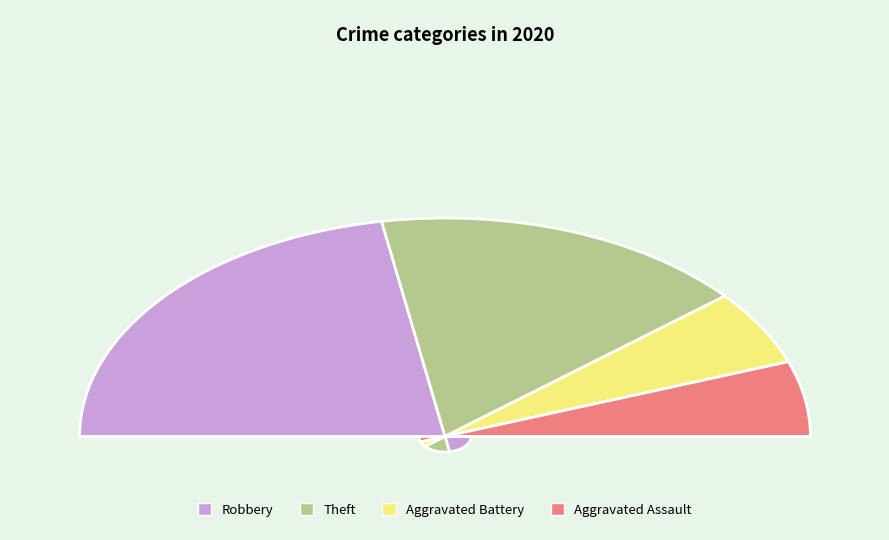

Rank the categories by value from highest to lowest.

Robbery, Theft, Aggravated Battery, Aggravated Assault